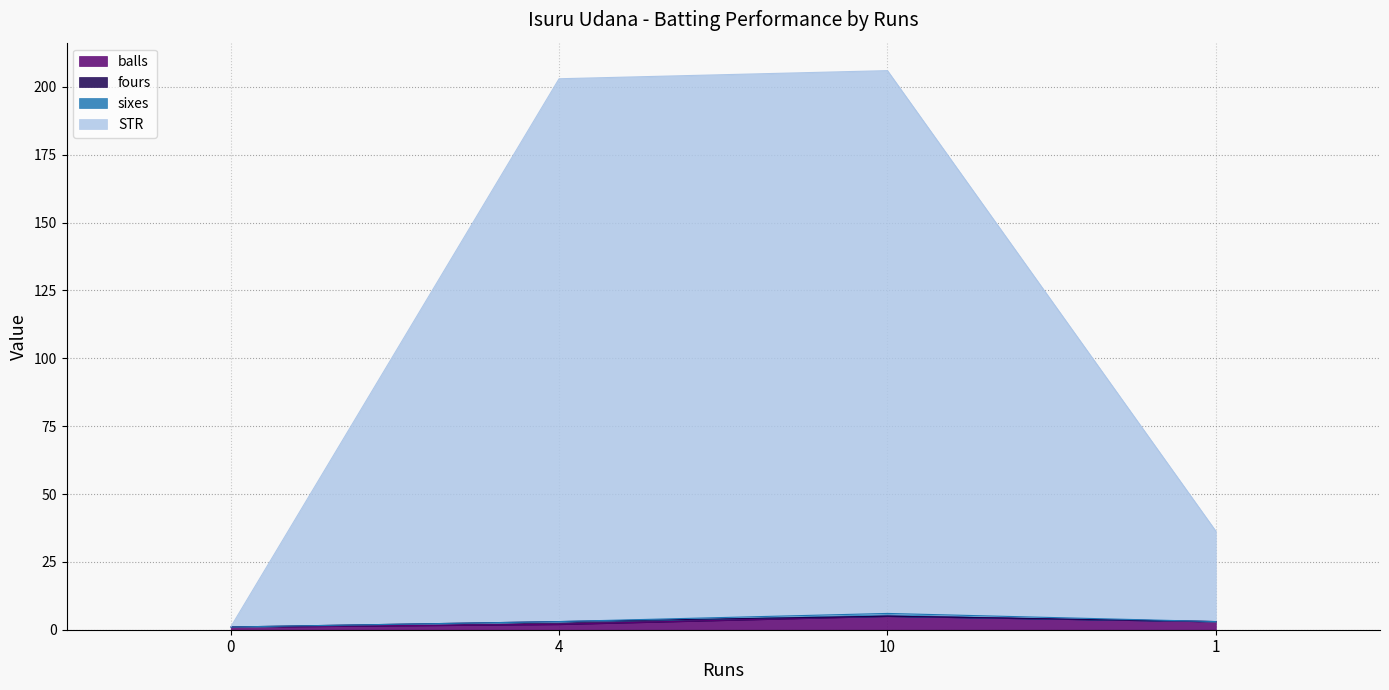

True or false: balls has a value of 1.0 at 0.

True